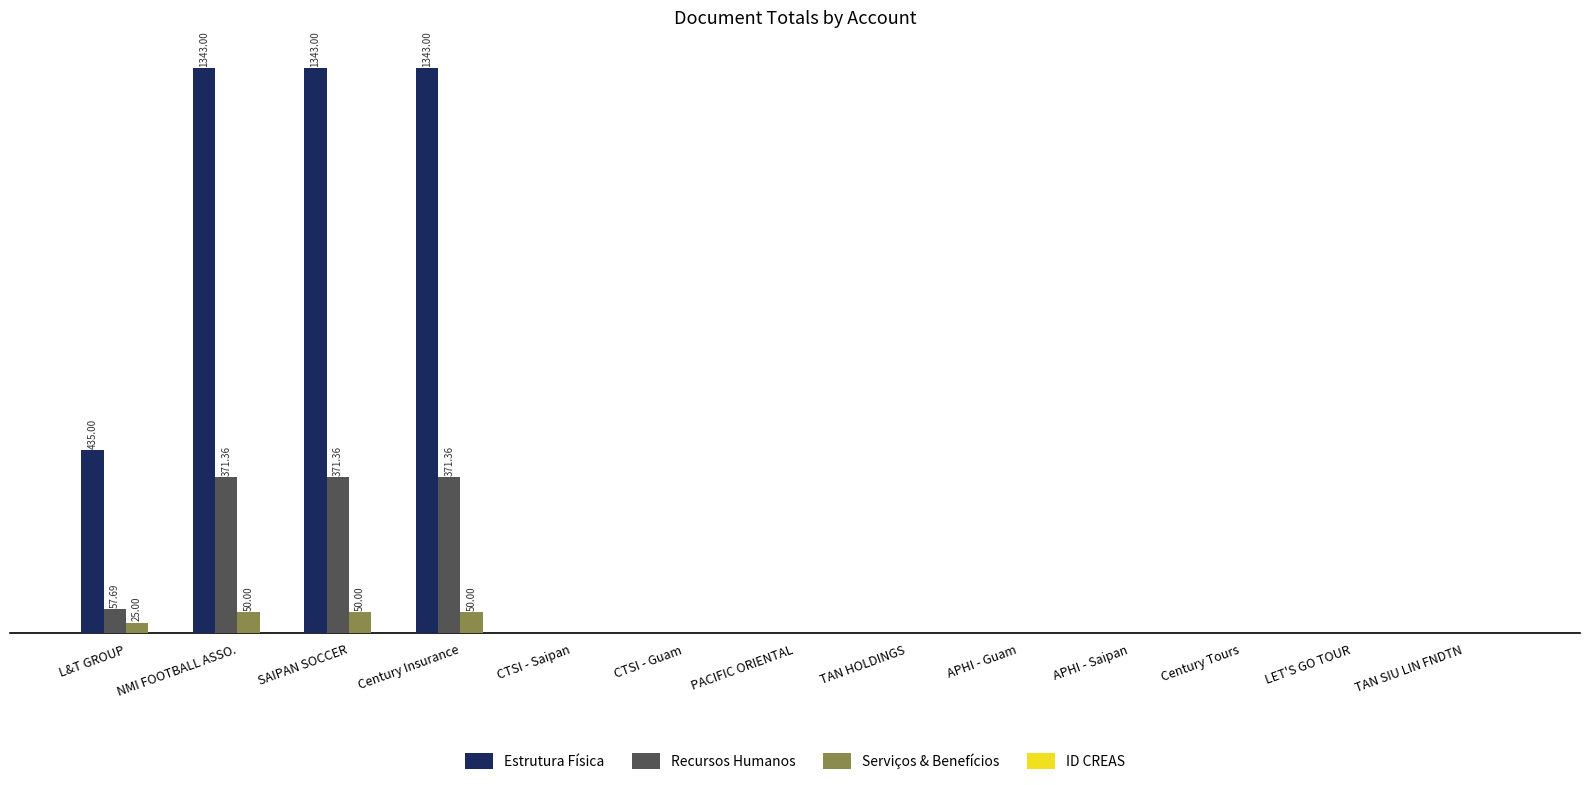

Reading left to right, extract all data points from this chart.

Estrutura Física: 435.0	1343.0	1343.0	1343.0	0.0	0.0	0.0	0.0	0.0	0.0	0.0	0.0	0.0
Recursos Humanos: 57.7	371.4	371.4	371.4	0.0	0.0	0.0	0.0	0.0	0.0	0.0	0.0	0.0
Serviços & Benefícios: 25.0	50.0	50.0	50.0	0.0	0.0	0.0	0.0	0.0	0.0	0.0	0.0	0.0
ID CREAS: 0.0	0.0	0.0	0.0	0.0	0.0	0.0	0.0	0.0	0.0	0.0	0.0	0.0